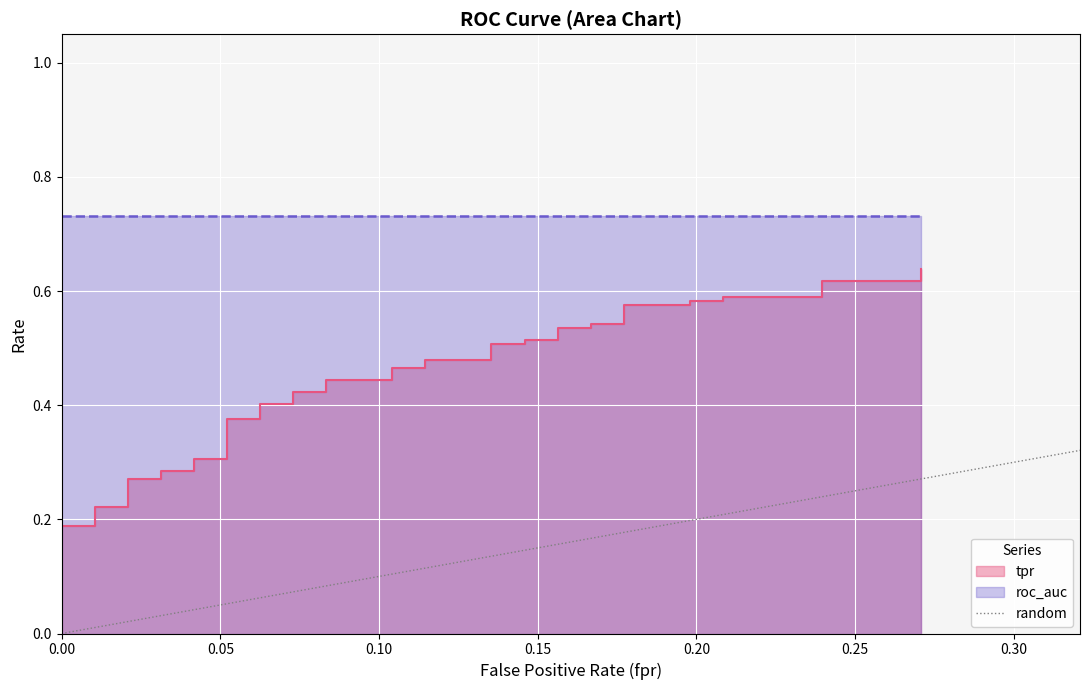

The chart shows a value of 0 at 0.05. True or false?

False